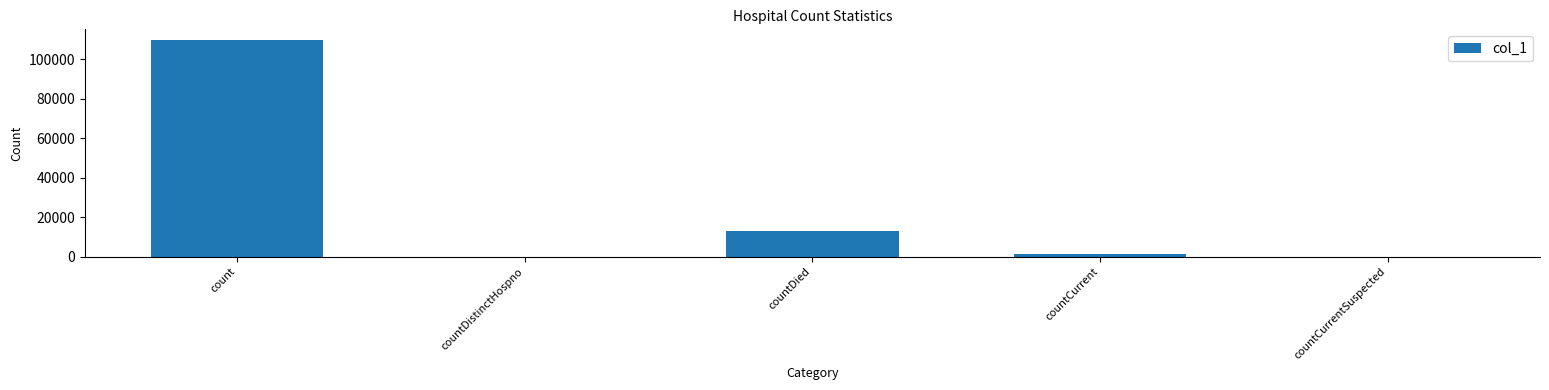

What is the sum of the values at countCurrent and countDistinctHospno?

1278